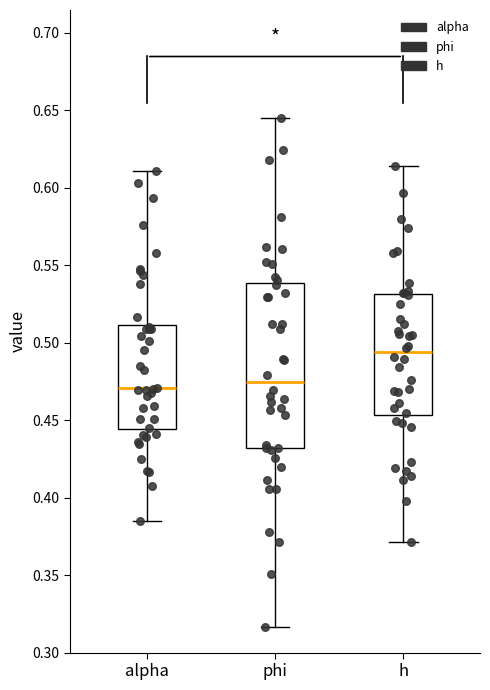

Reading left to right, read every box against the y-axis: the position of its median line, the range the box covers, and the ends of its whiskers. The values are not printed on the chart, so give them approximately, as read against the axis.

alpha: median 0.470, box 0.445 to 0.510, whiskers 0.385 to 0.610
phi: median 0.475, box 0.430 to 0.540, whiskers 0.315 to 0.645
h: median 0.495, box 0.455 to 0.530, whiskers 0.370 to 0.615